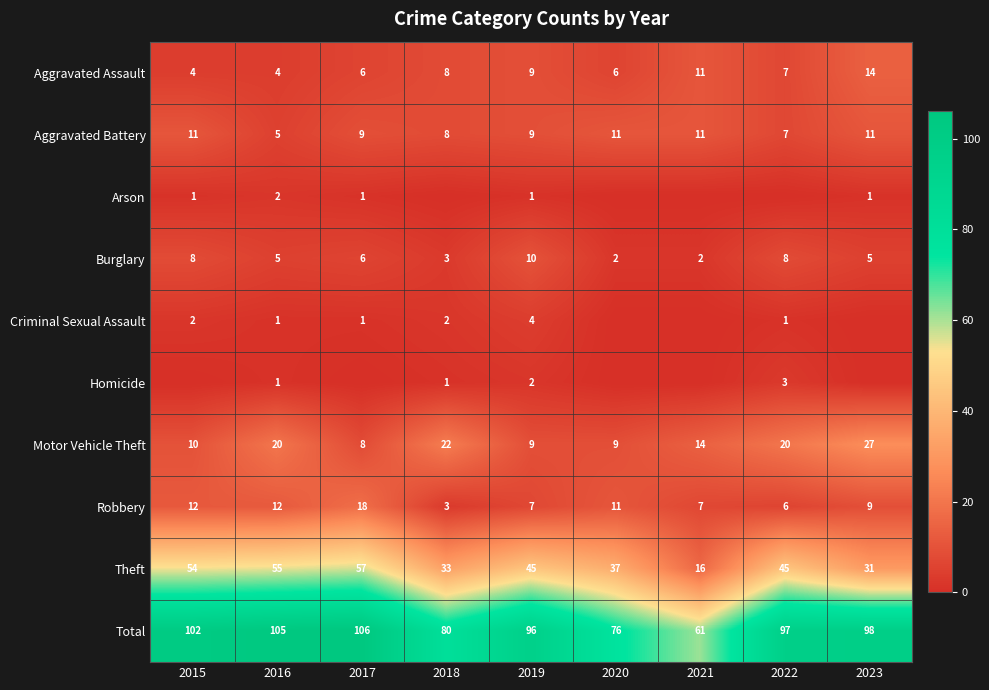

How many data points in Theft are less than 45?

4